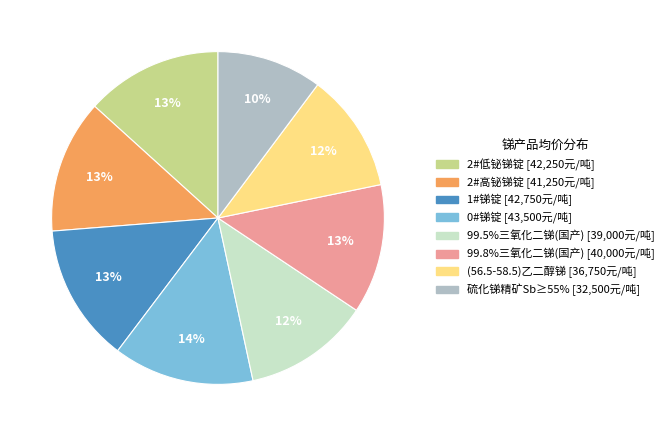

Is it true that (56.5-58.5)乙二醇锑 is 12% of the pie?

True